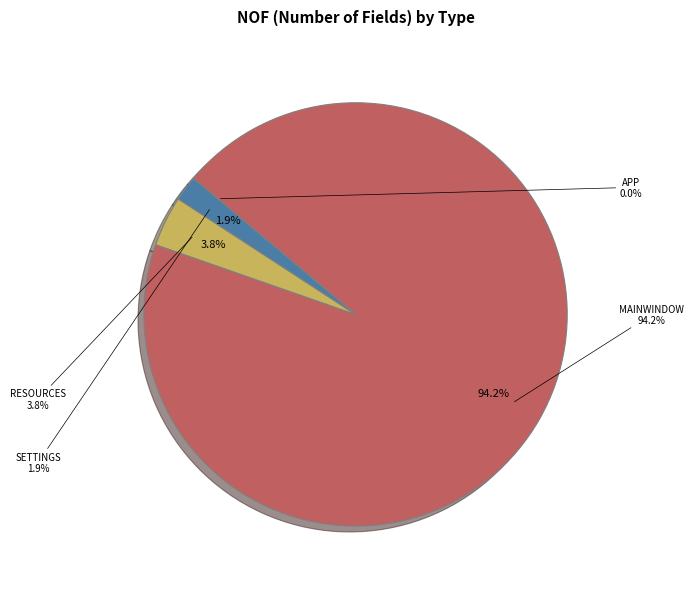

True or false: WebM_Converter.Properties (Settings) accounts for 12% of the total.

False